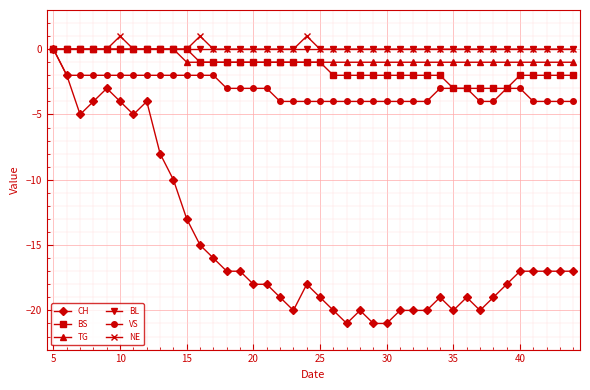

True or false: NE has more than 0 points higher than both neighbors.

True